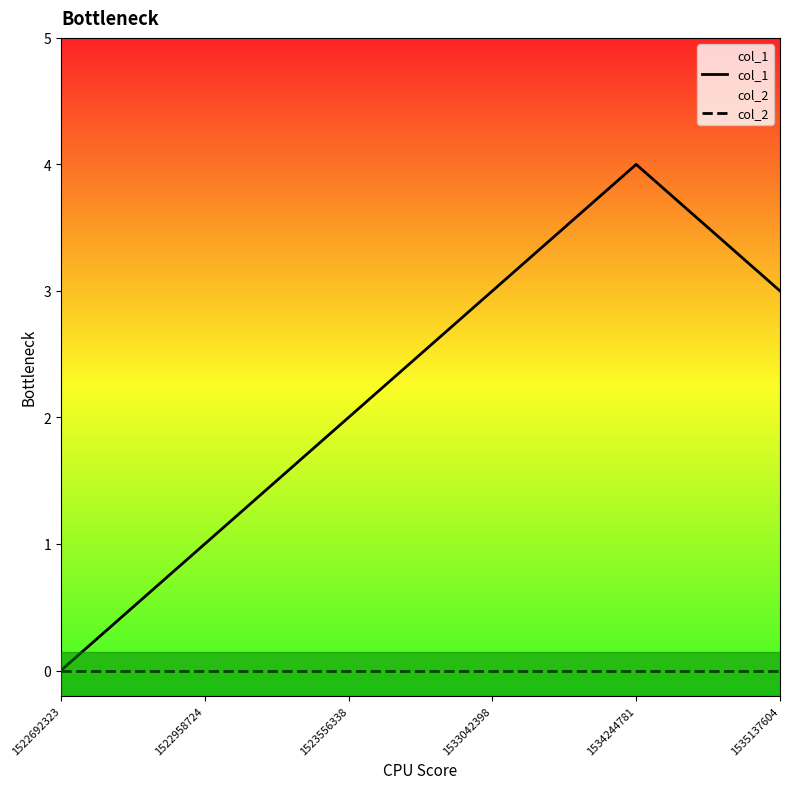

What is the value of the col_1 point at the 5th from the left?

4